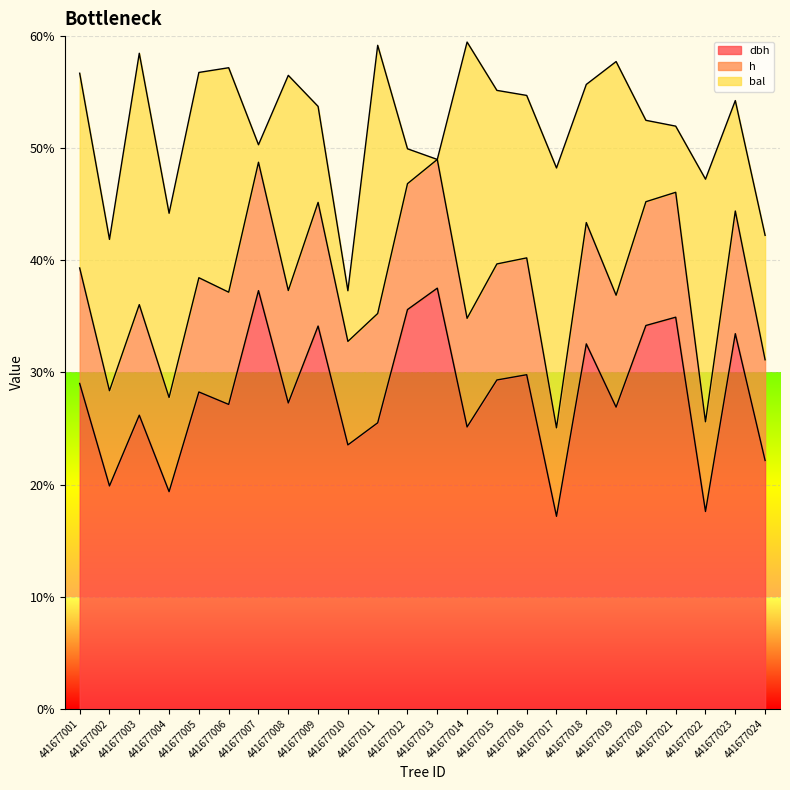

What is the sum of all dbh values?

674.0